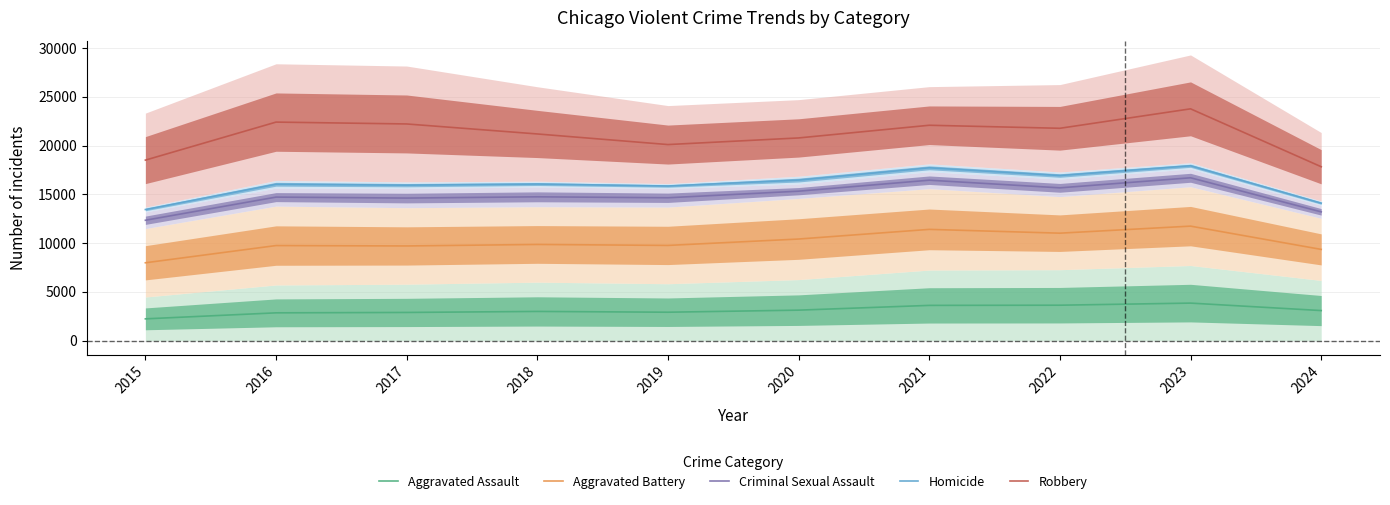

The Homicide series shows 13450.0 at 2015. True or false?

True